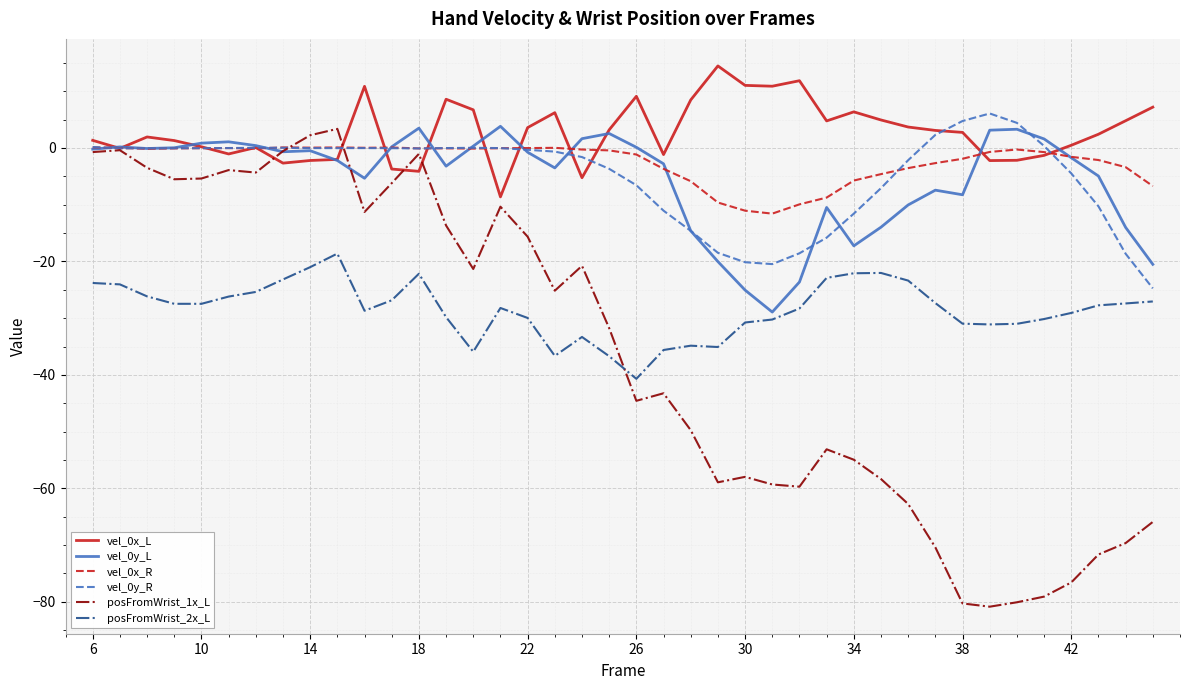

What is the maximum value shown in the chart?

14.5